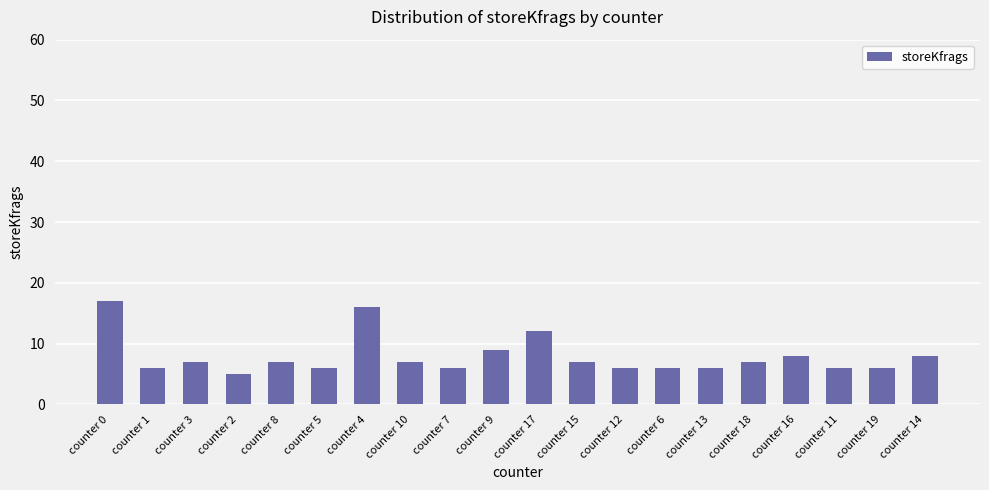

The value at counter 16 is 8. True or false?

True